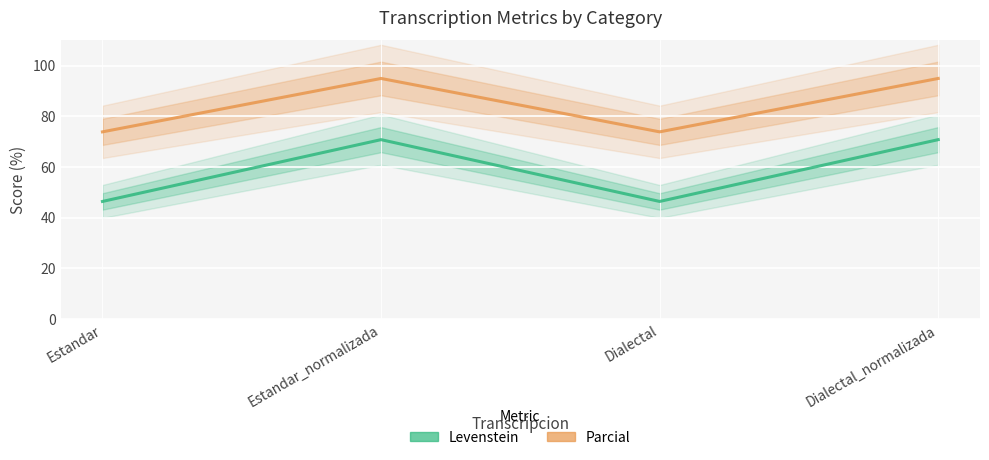

What is the smallest value displayed?

46.4